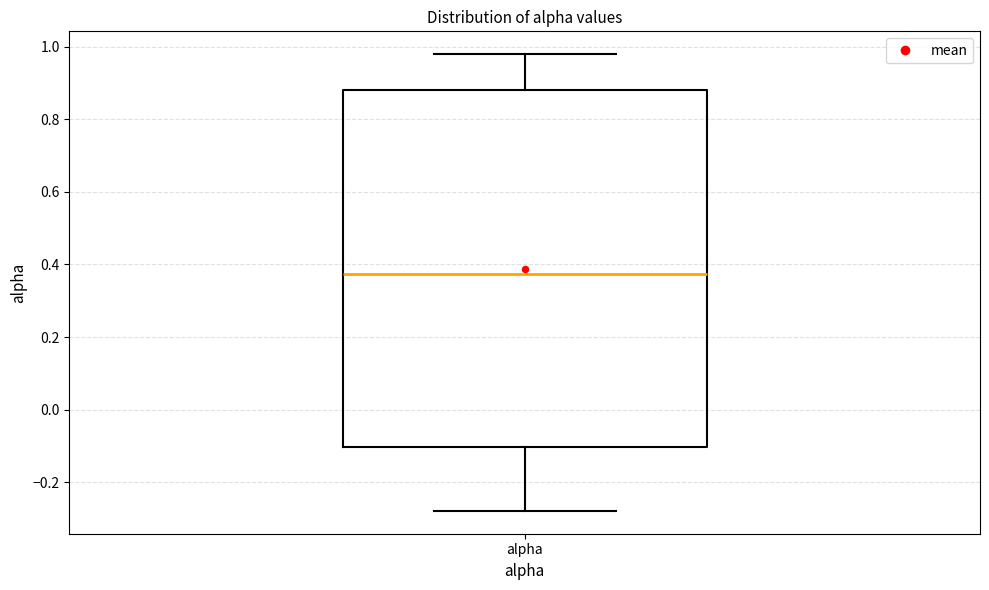

Where does the lower whisker of the box for alpha end on the y-axis? The values are not printed on the chart, so give them approximately, as read against the axis.

-0.28